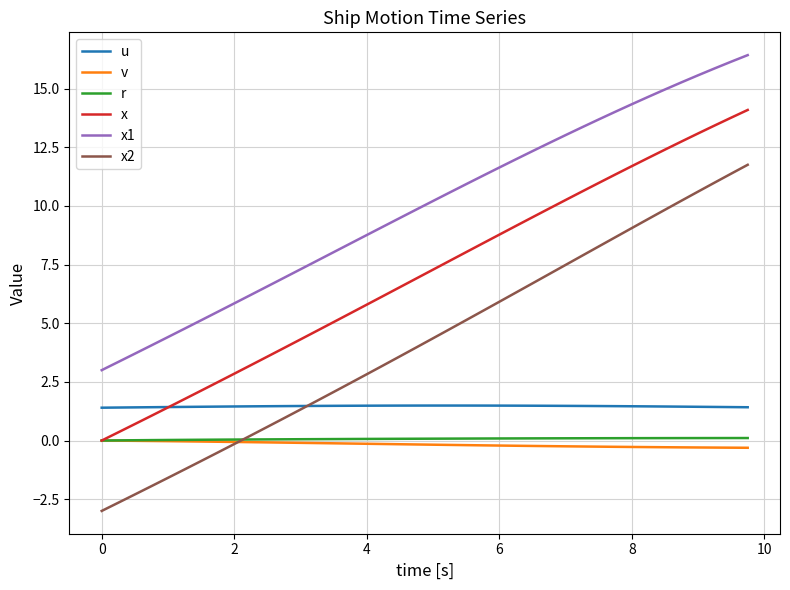

Which series has the largest total across all categories?

x1